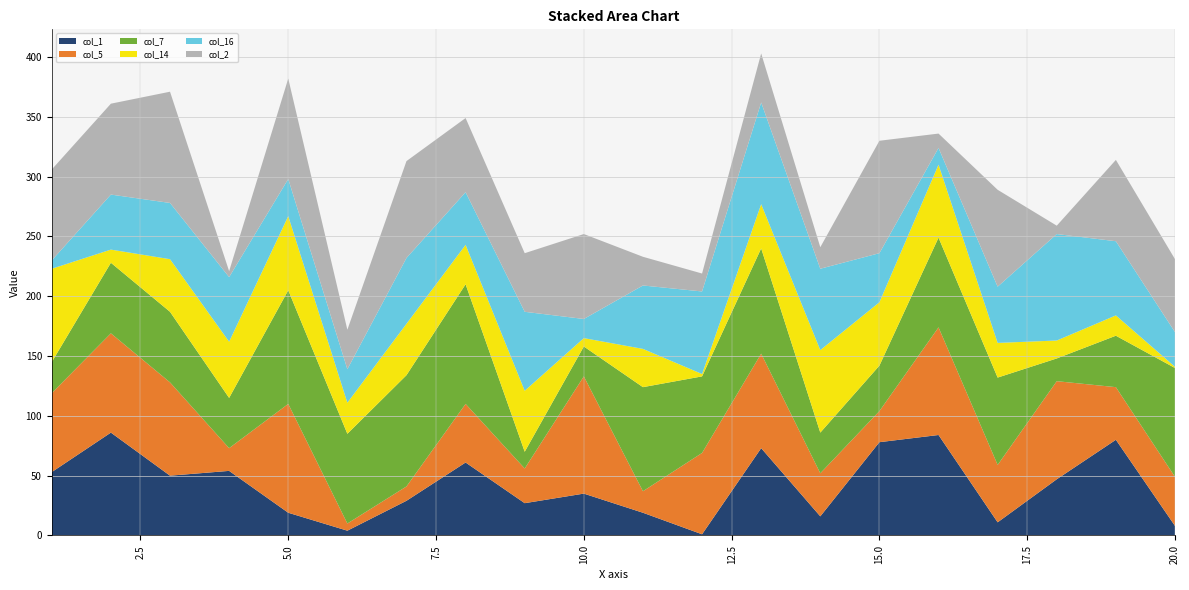

Reading right to left, list all the values displayed in this chart.

col_1: 8	80	47	11	84	78	16	73	1	19	35	27	61	29	4	19	54	50	86	53
col_5: 41	44	82	48	90	26	36	79	68	18	98	29	49	12	6	91	19	78	83	66
col_7: 91	43	19	73	75	38	34	88	64	87	25	14	100	93	75	95	42	59	59	26
col_14: 1	17	15	29	61	53	69	37	2	32	7	51	33	43	26	62	47	44	11	78
col_16: 29	62	89	47	14	41	68	85	69	53	16	66	44	55	28	31	54	47	46	7
col_2: 61	68	7	81	12	94	18	41	15	24	71	49	62	81	33	84	5	93	76	76